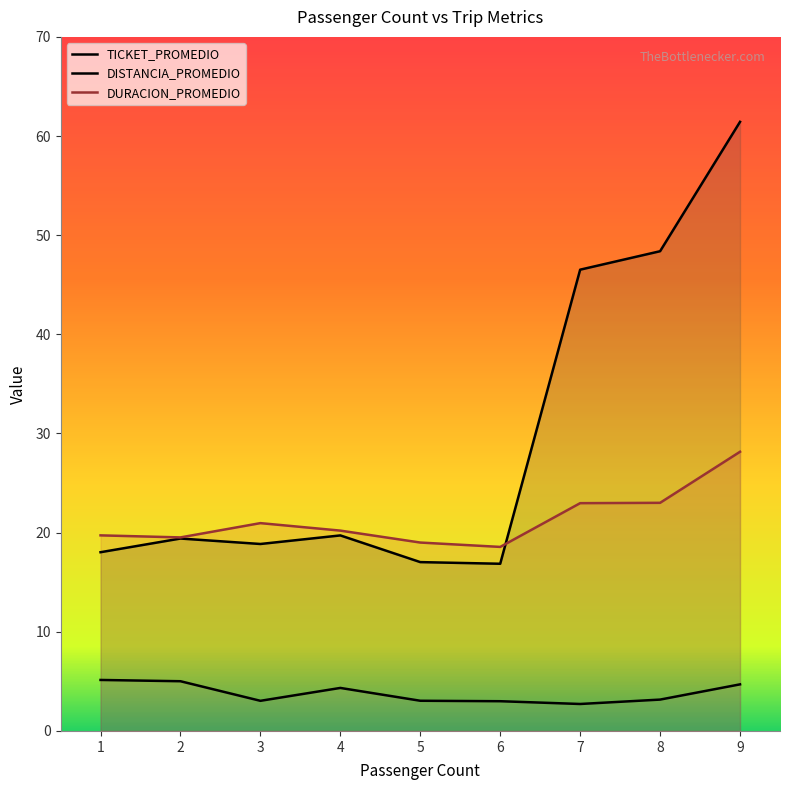

The DURACION_PROMEDIO series shows 38.3 at 7. True or false?

False